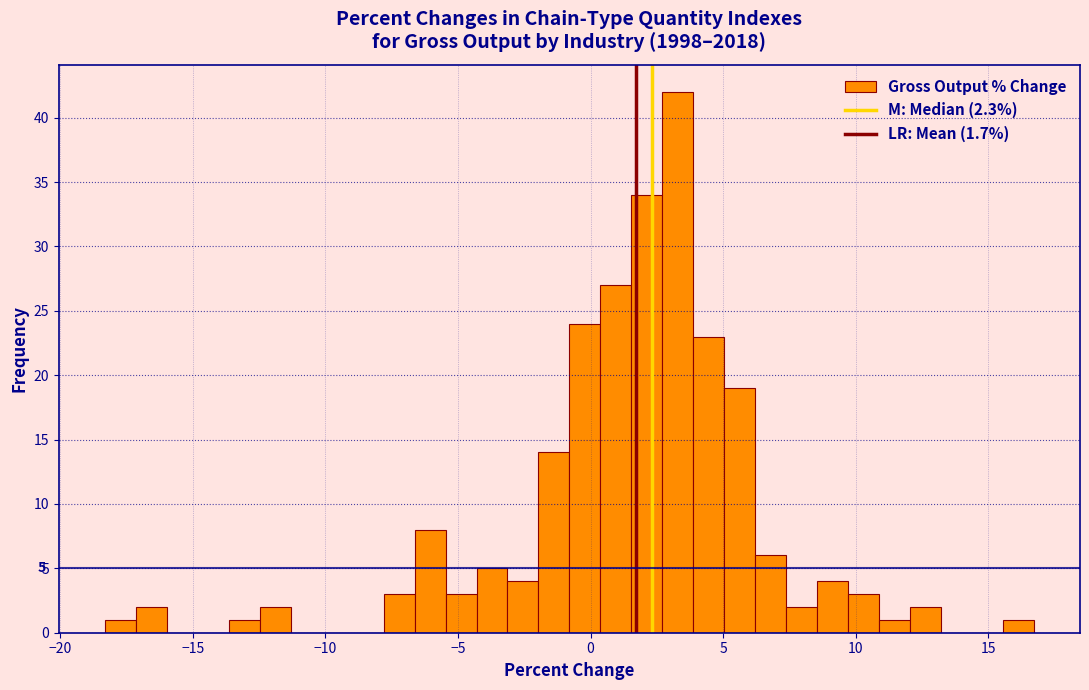

Read against the x-axis, roughly where is the centre of the tallest bar?

3.5